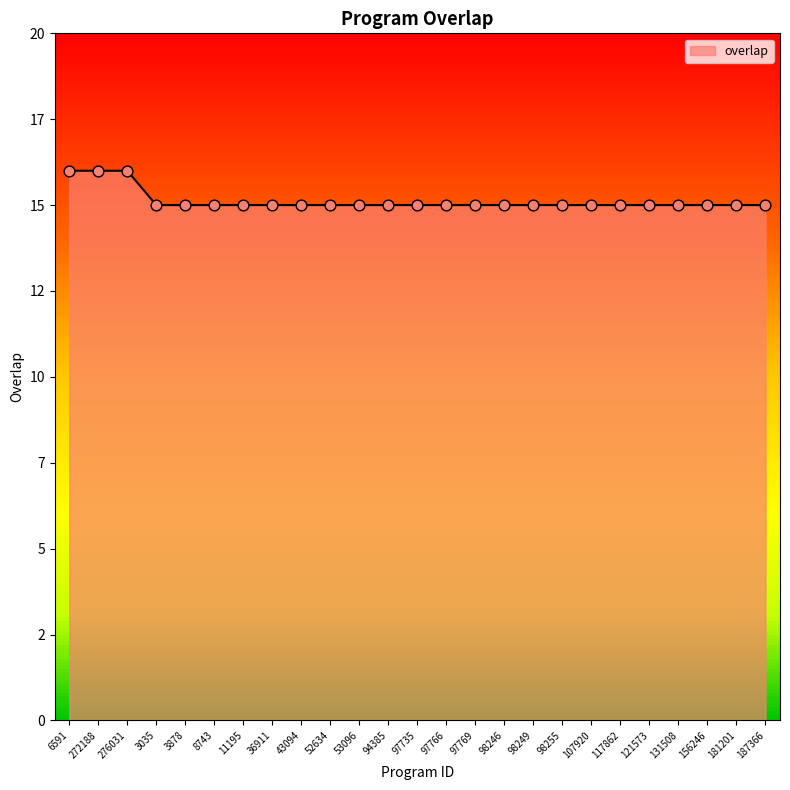

What is the ratio of the value at 98246 to the value at 272188?

0.9